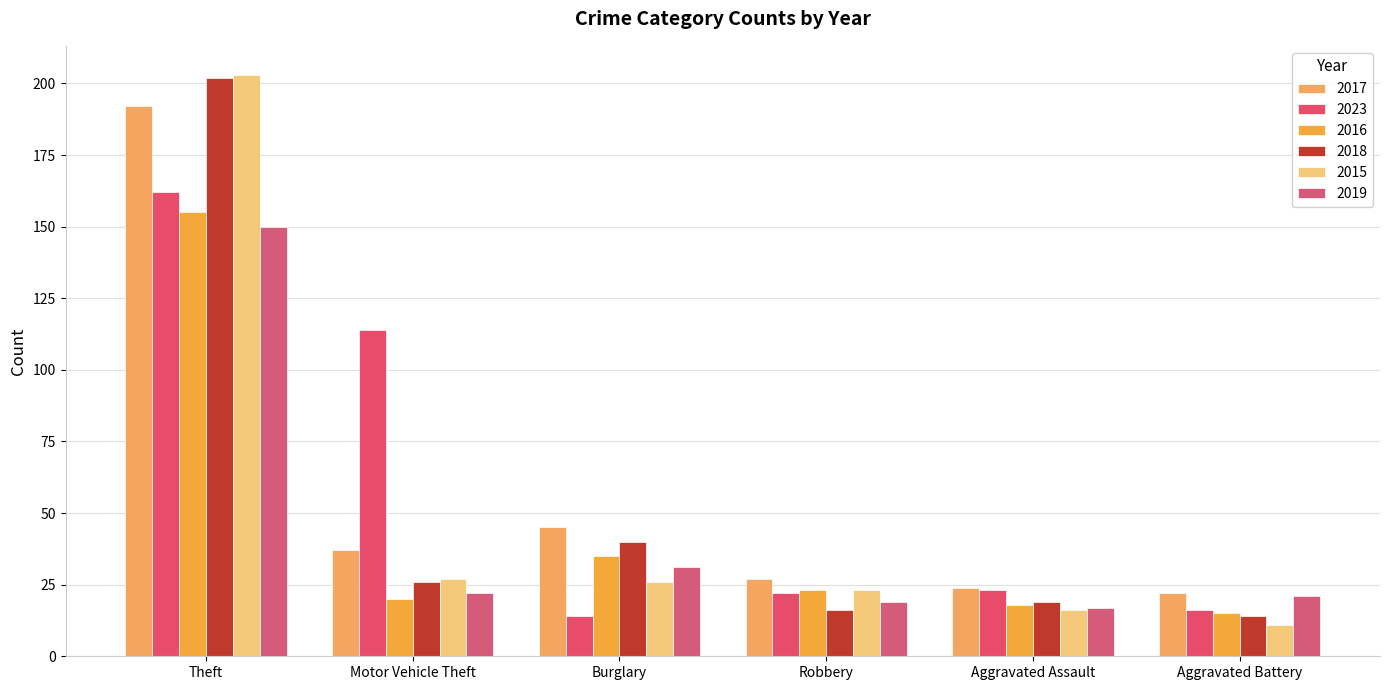

Is it true that 2018 equals 10 at Aggravated Assault?

False